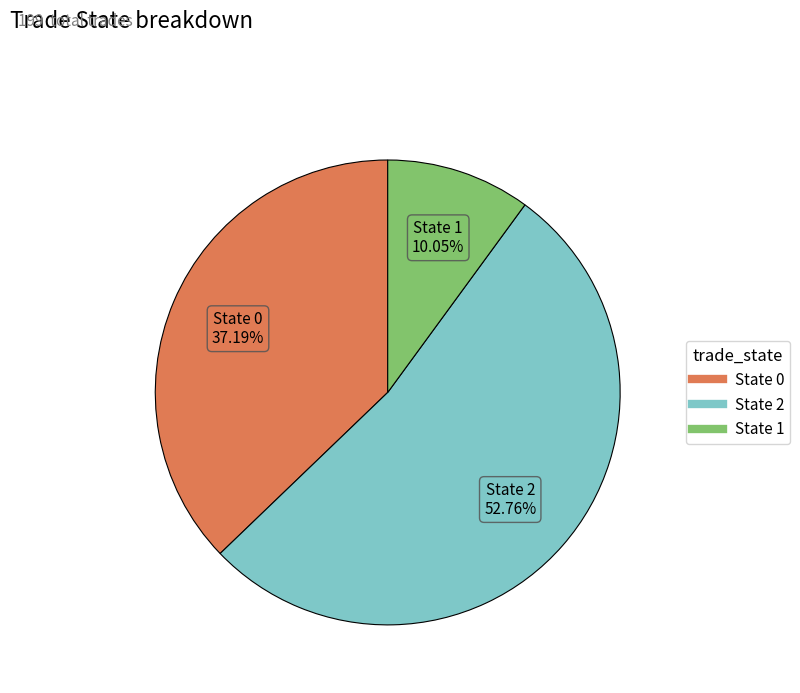

Is there a majority slice in this chart?

Yes